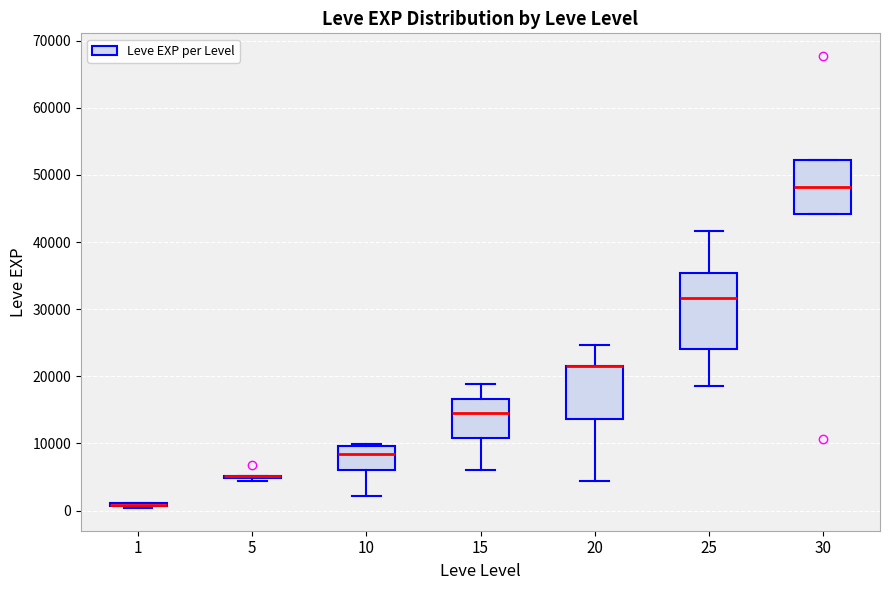

Comparing the boxes themselves (not the whiskers), which one is the tallest?

25